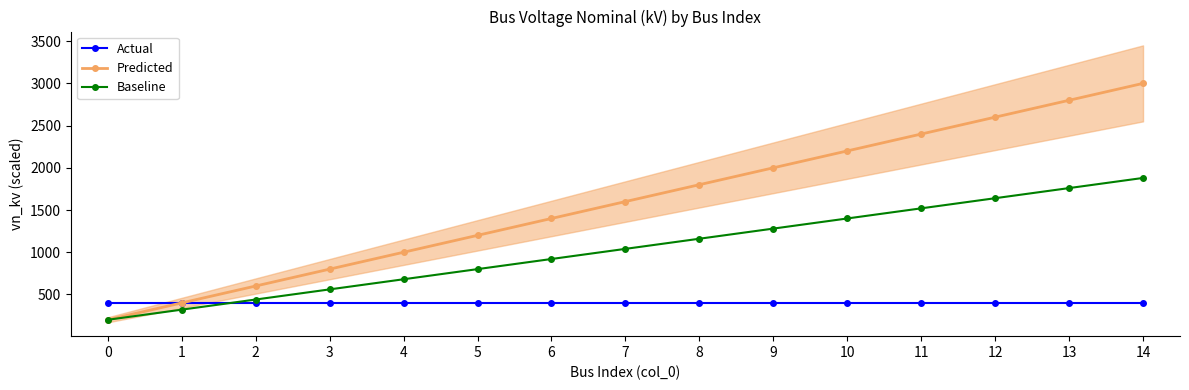

How many lines are shown in the chart?

3